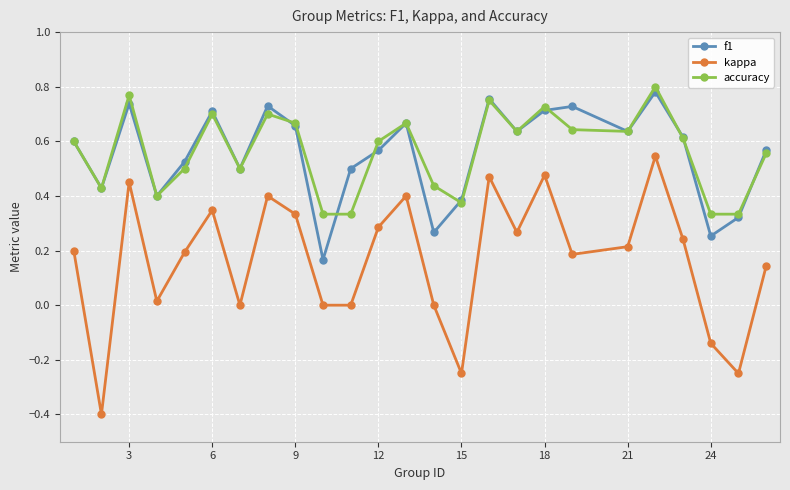

Which series has the widest spread of values?

kappa